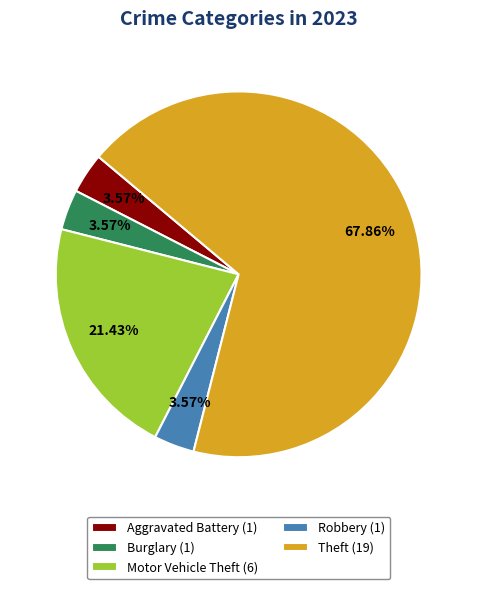

Combined, do Aggravated Battery (1) and Theft (19) account for over 50%?

Yes